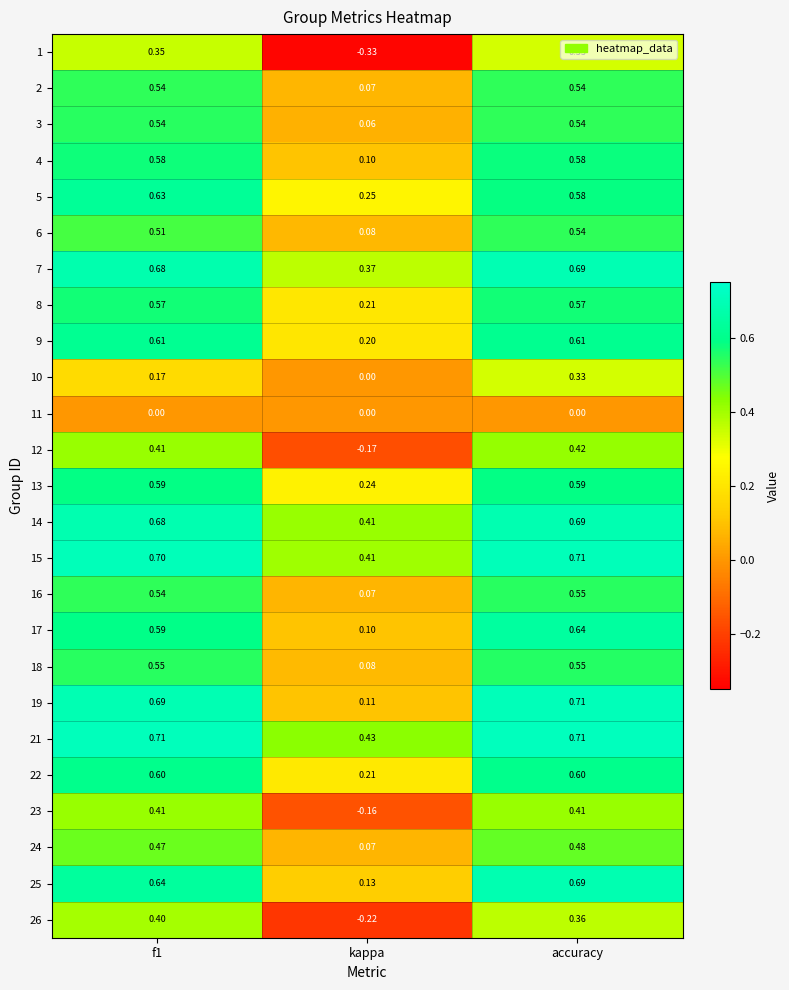

Between f1 and accuracy, which series saw the biggest shift?

10